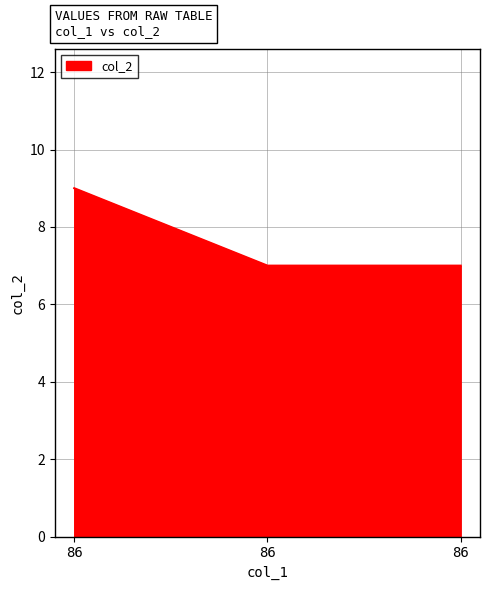

Which has a higher value, 86 or 86?

86